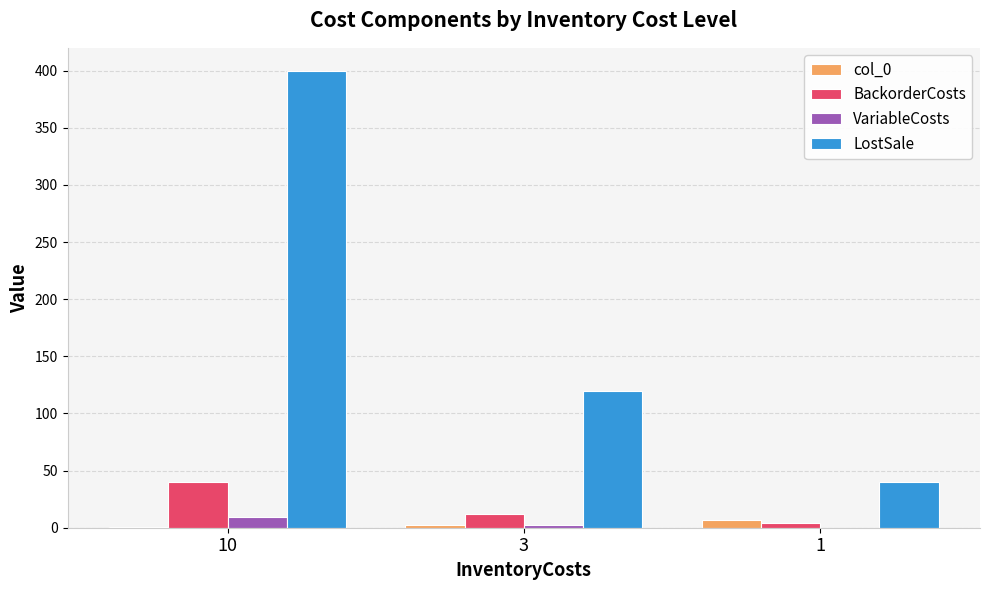

Does the chart contain stacked bars?

No